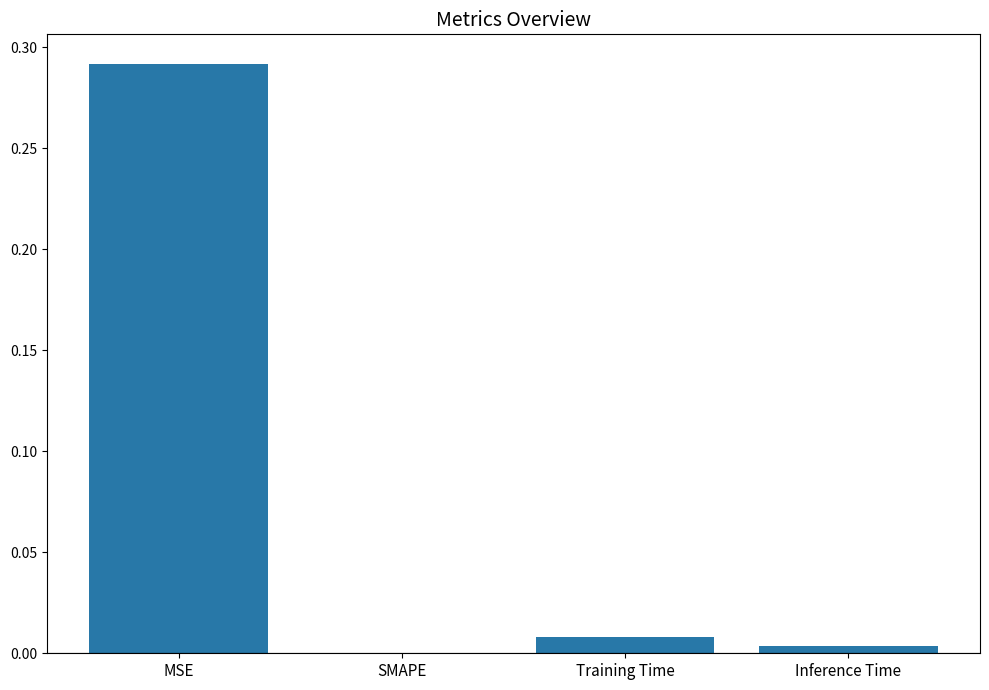

Which label corresponds to the largest value in the chart?

MSE